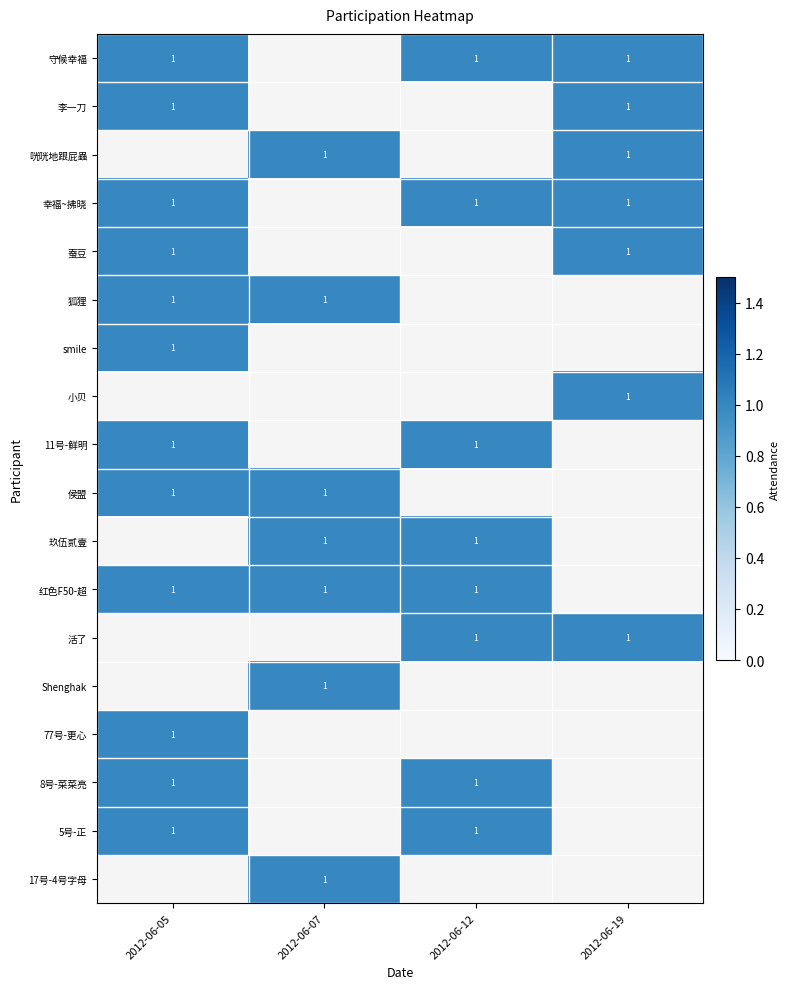

Rank the categories by 红色F50-超 value from lowest to highest.

2012-06-19, 2012-06-05, 2012-06-07, 2012-06-12